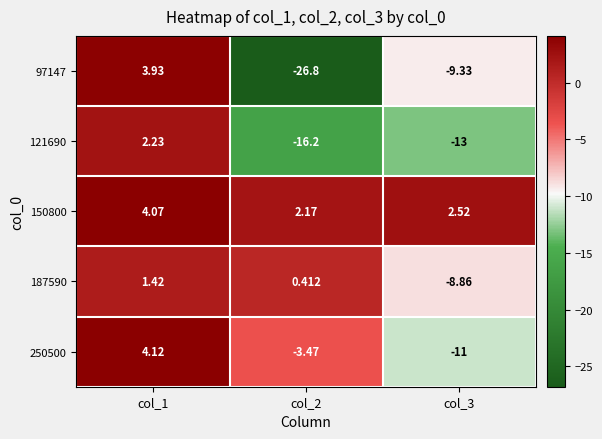

What is the spread (max minus min) of values at col_1?

2.7